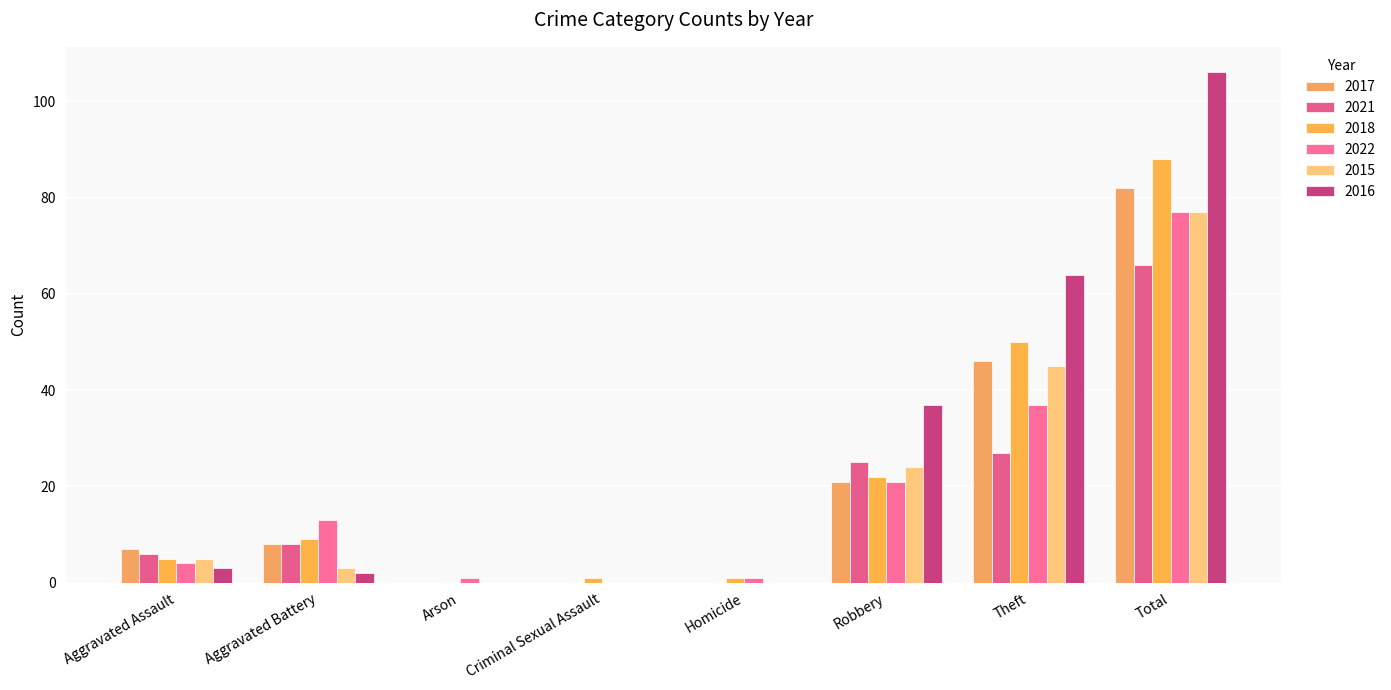

What is the value of the 2017 bar at the 6th from the left?

21